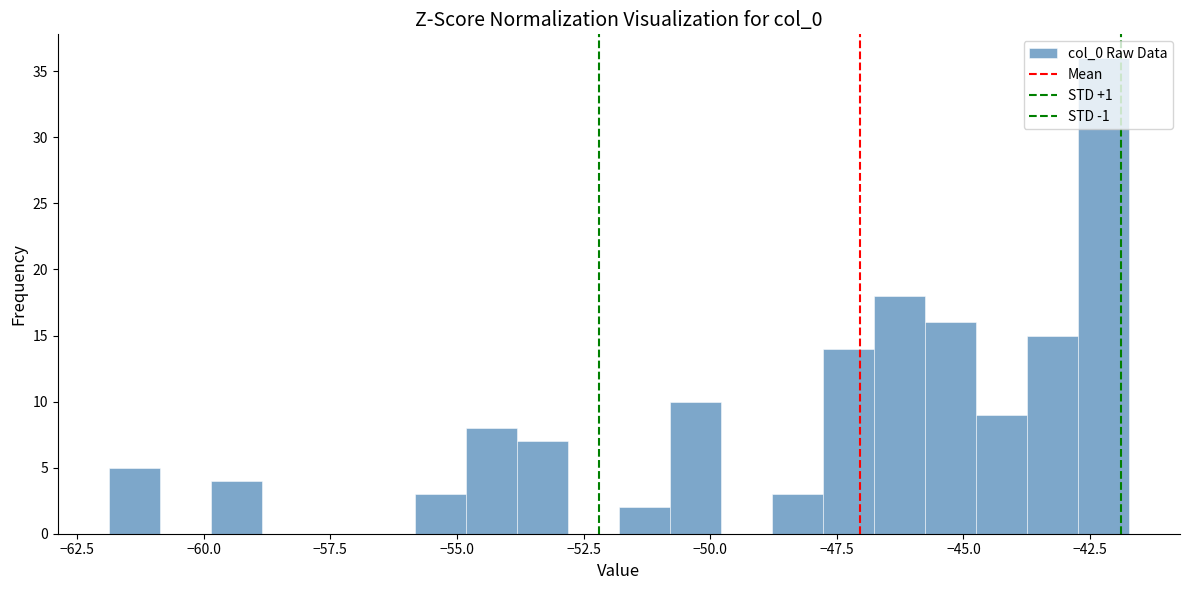

Around what value on the x-axis is the tallest bar? Give the approximate position of its centre, as read against the axis.

-42.0